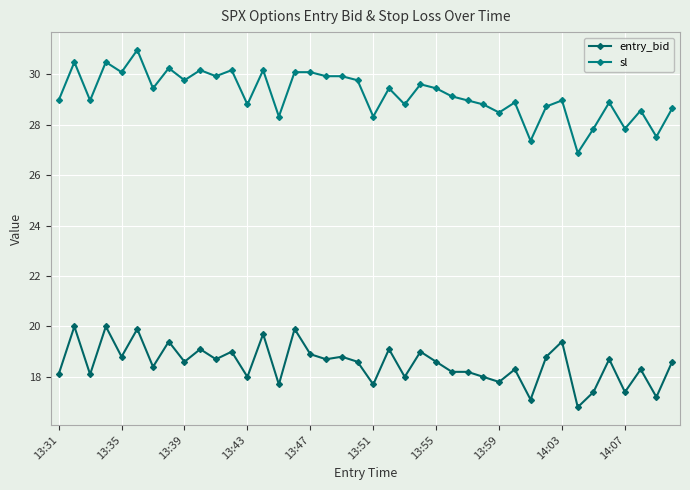

How many lines are shown in the chart?

2